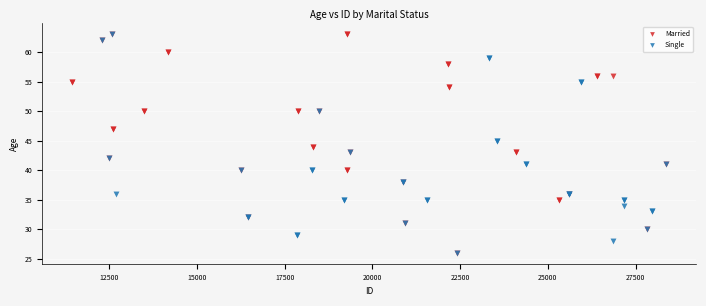

What are all the series names shown in the legend?

Married, Single